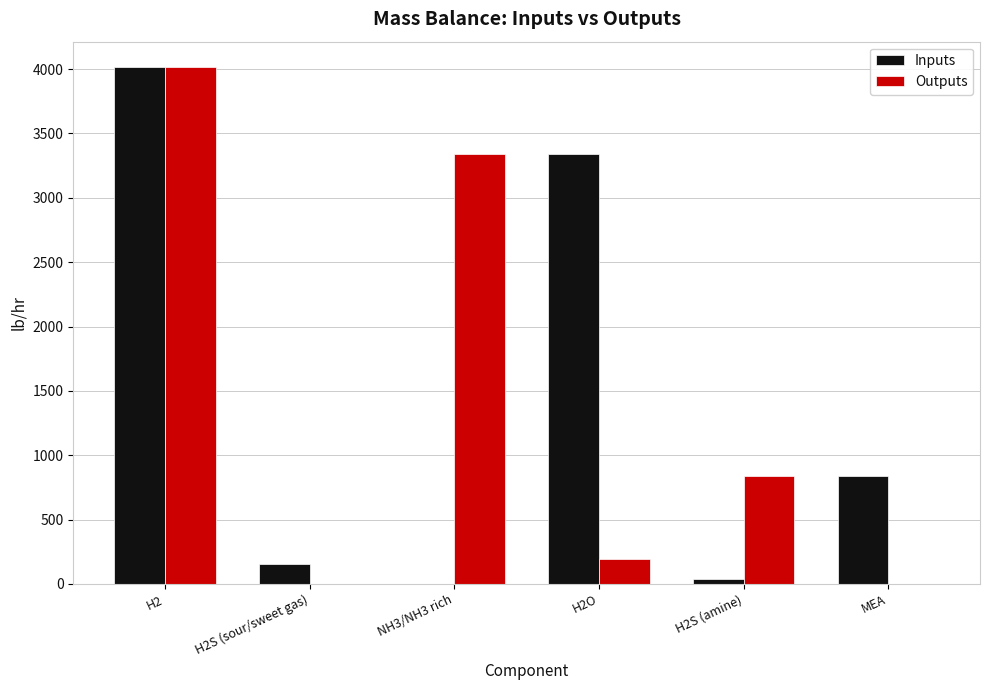

What value does the Inputs series have at H2?

4012.1